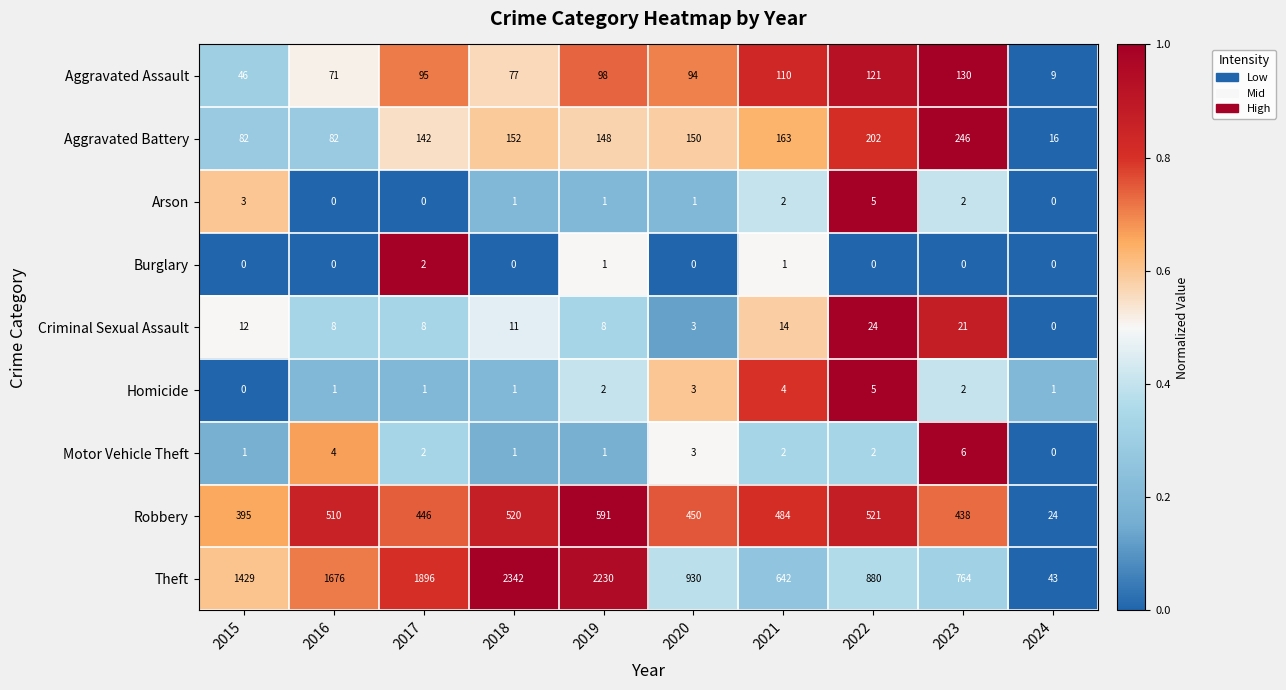

How many Burglary values are between 0 and 1?

9